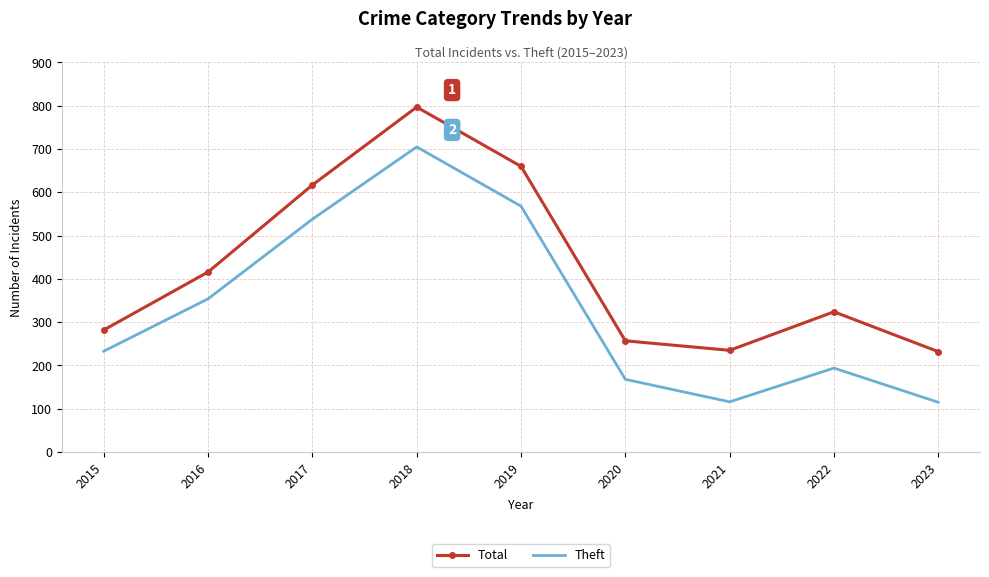

The Total series shows 107 at 2015. True or false?

False